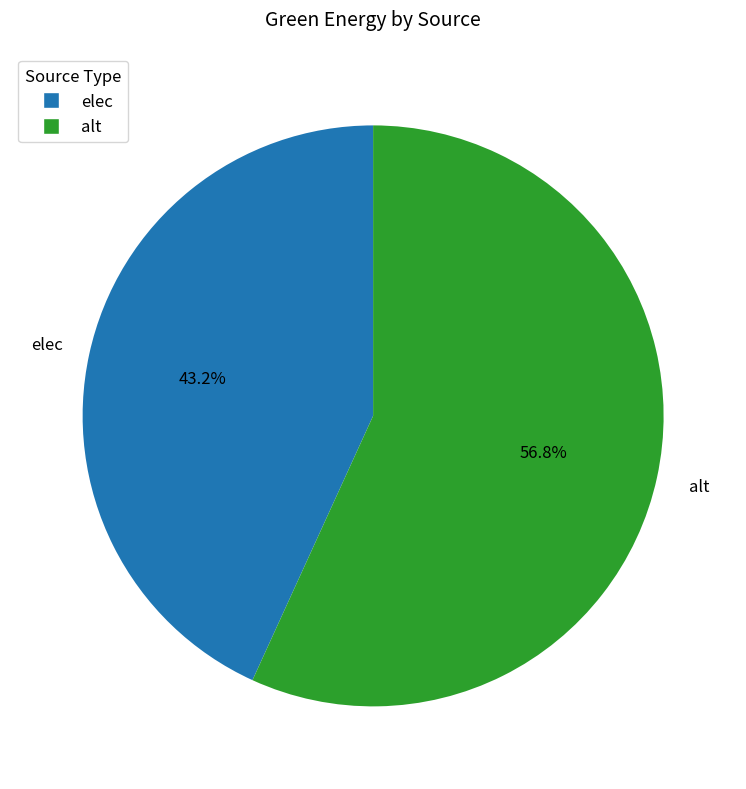

Which category has the biggest portion of the pie?

alt